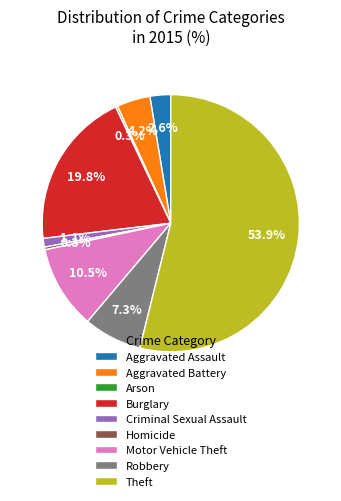

True or false: Aggravated Battery accounts for 4% of the total.

True